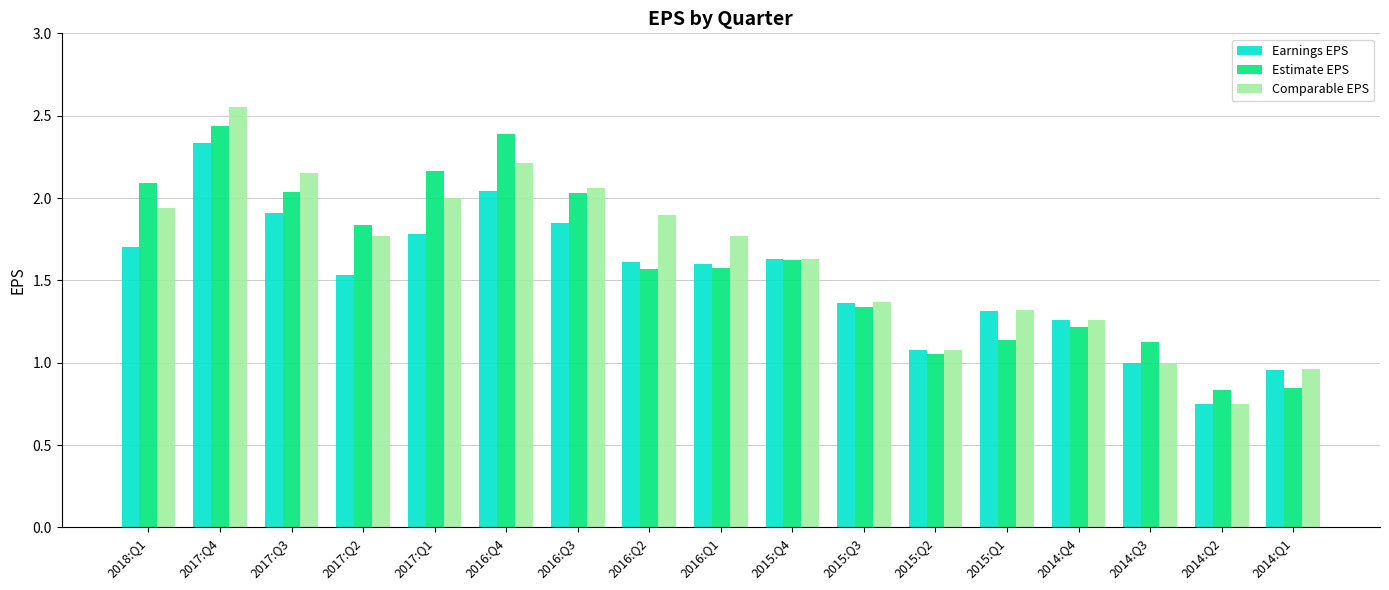

Between 2015:Q4 and 2015:Q2, which series saw the biggest shift?

Estimate EPS